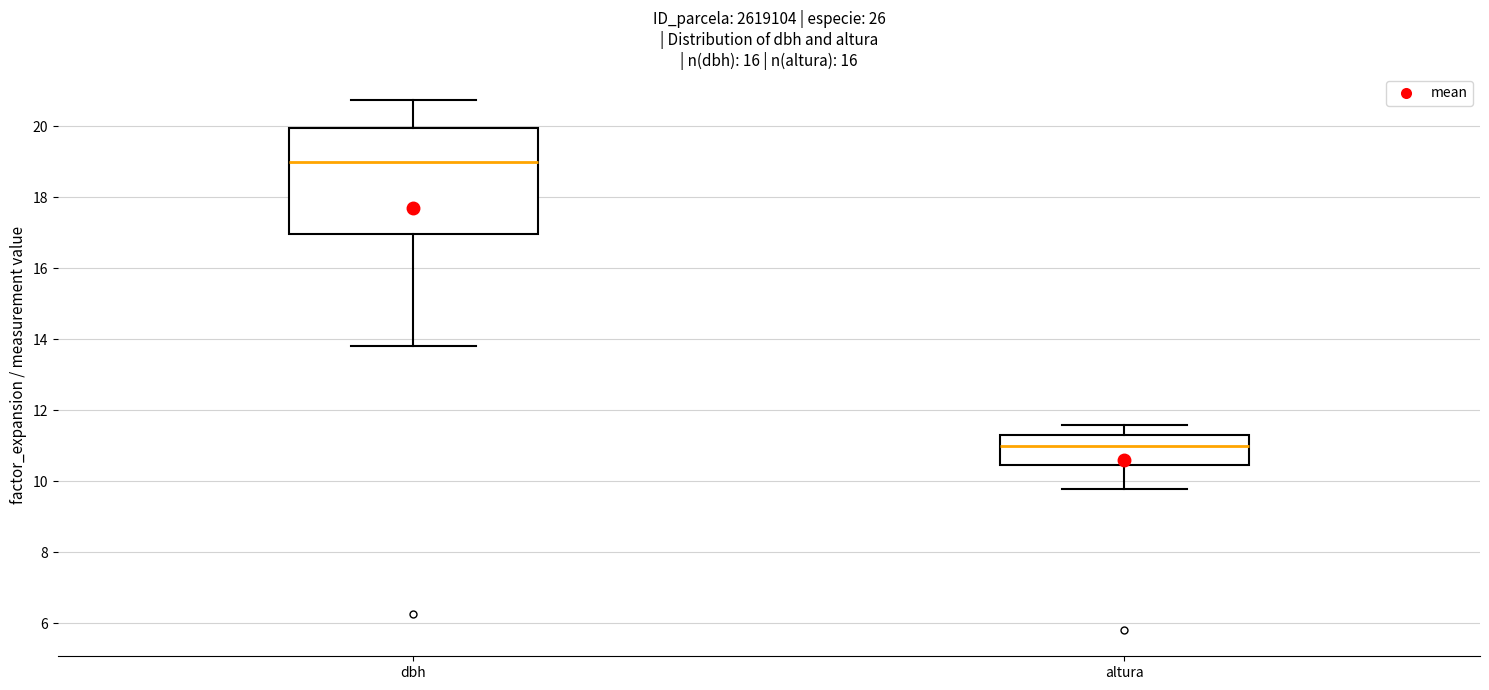

Where does the median line of the box for altura sit on the y-axis? The values are not printed on the chart, so give them approximately, as read against the axis.

11.0